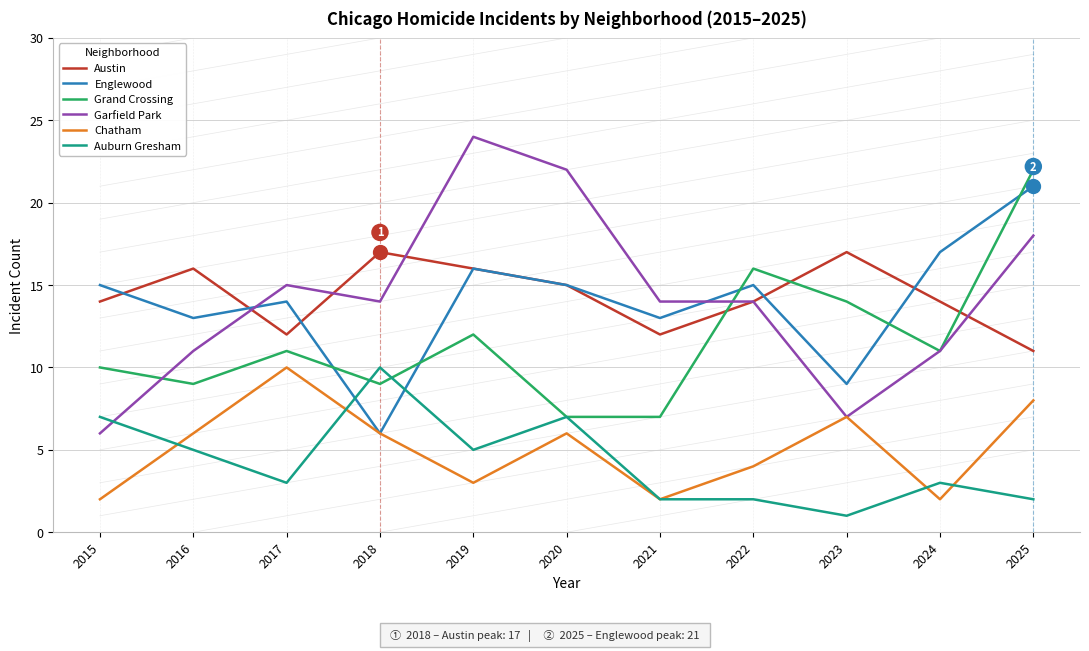

What is the minimum value for Englewood?

6